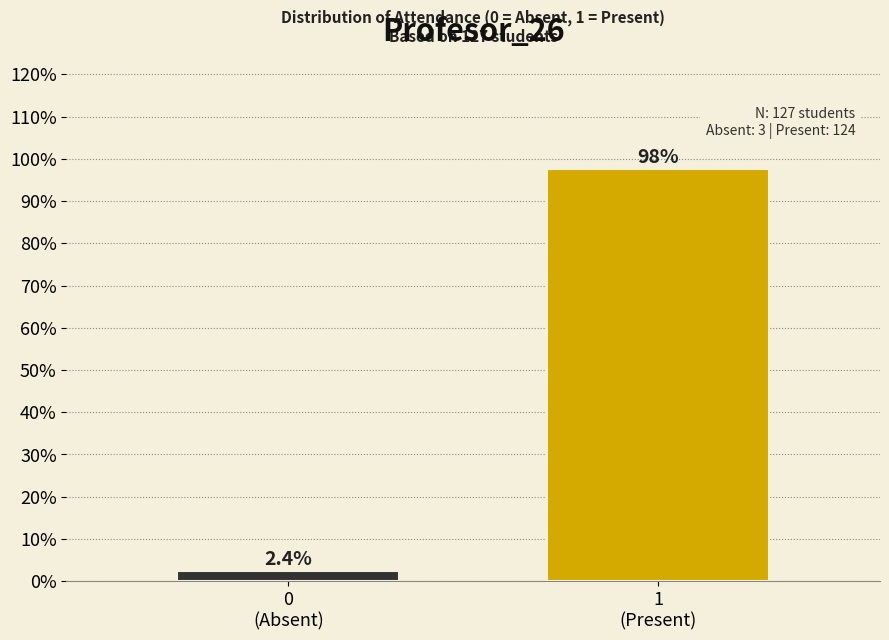

Reading right to left, transcribe all the data shown in this chart.

97.6	2.4